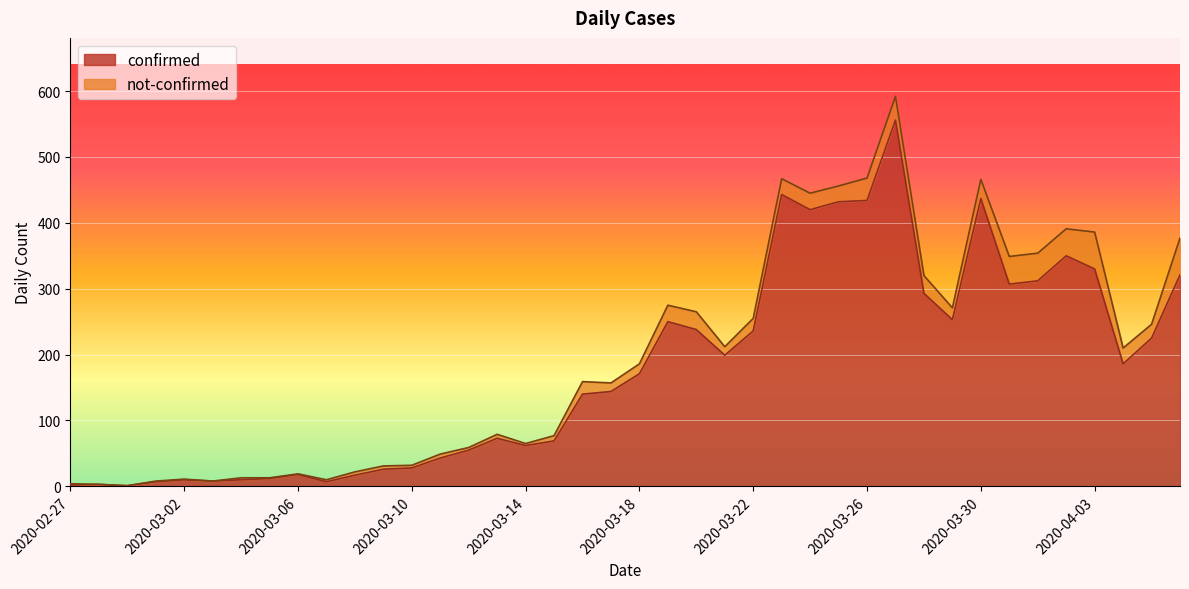

Is it true that the value at 2020-04-04 is 186?

True